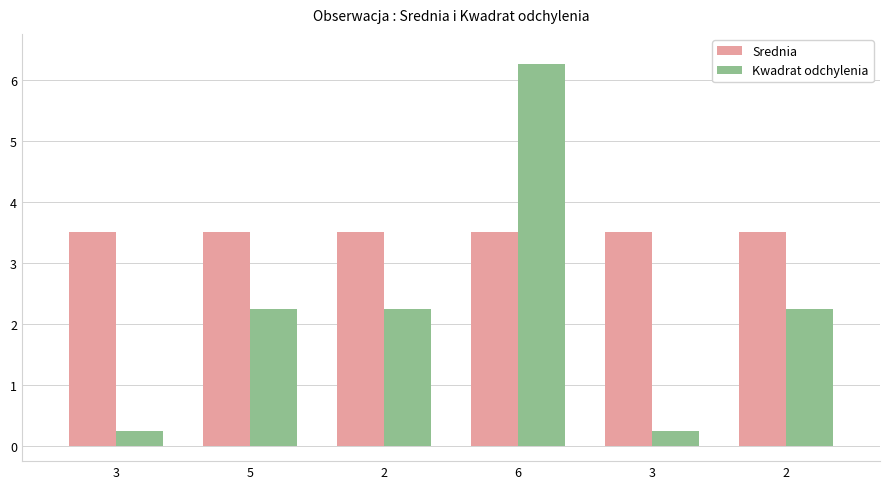

What is the value of the Srednia bar at the 6th from the left?

3.5